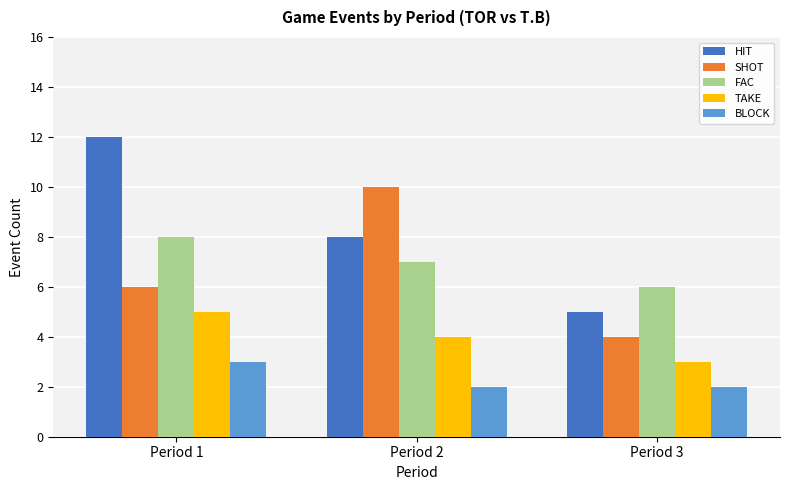

Where does the FAC series first go above 7?

Period 1